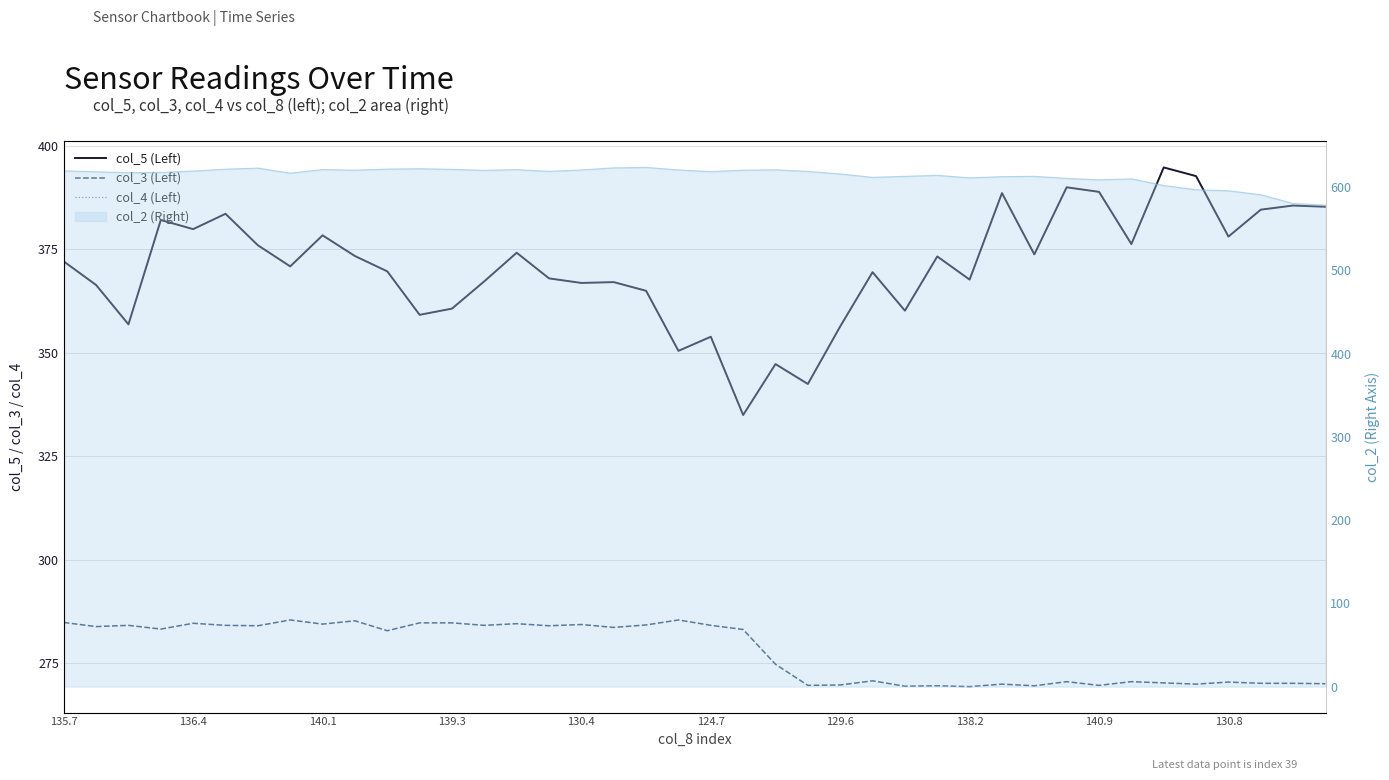

True or false: col_3 (Left) and col_5 (Left) intersect in this chart.

False